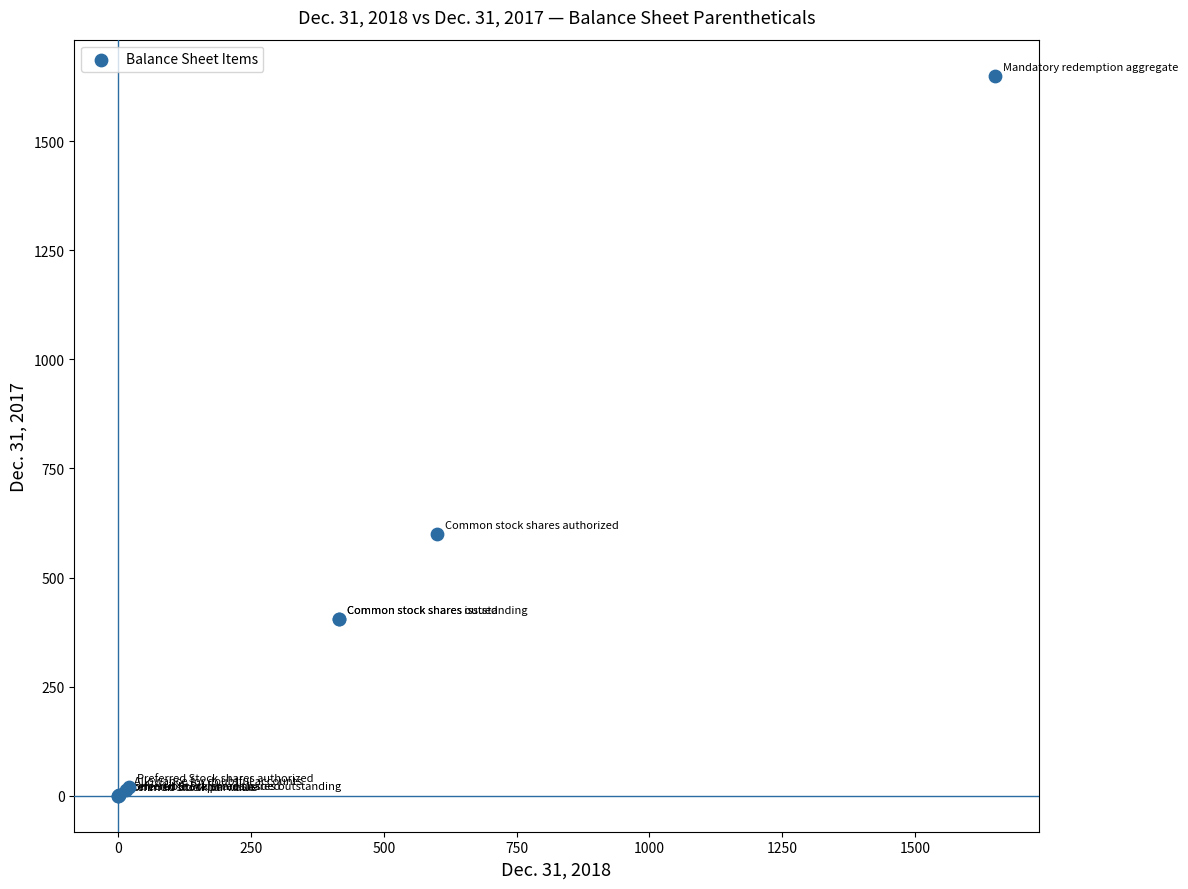

What Y value in the scatter plot is closest to 825?

600.0